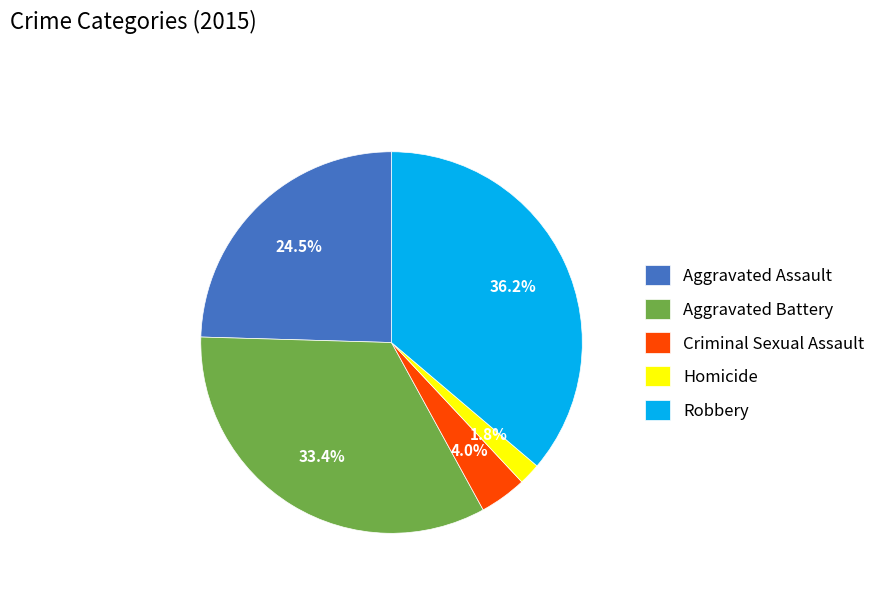

Rank the categories by value from lowest to highest.

Homicide, Criminal Sexual Assault, Aggravated Assault, Aggravated Battery, Robbery